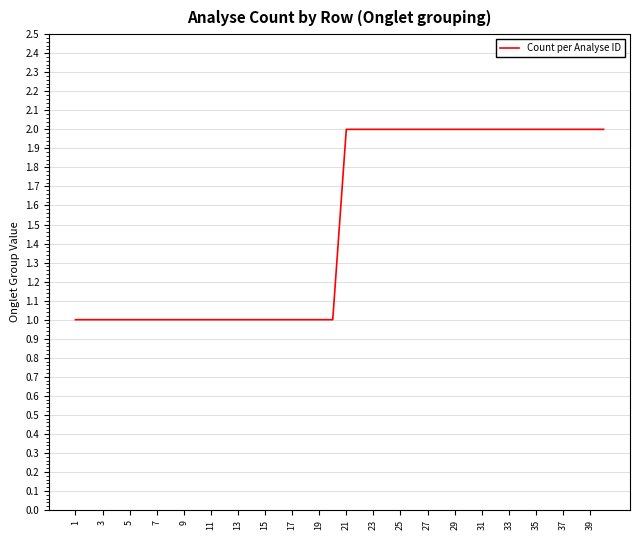

The chart shows a value of 4 at 37. True or false?

False